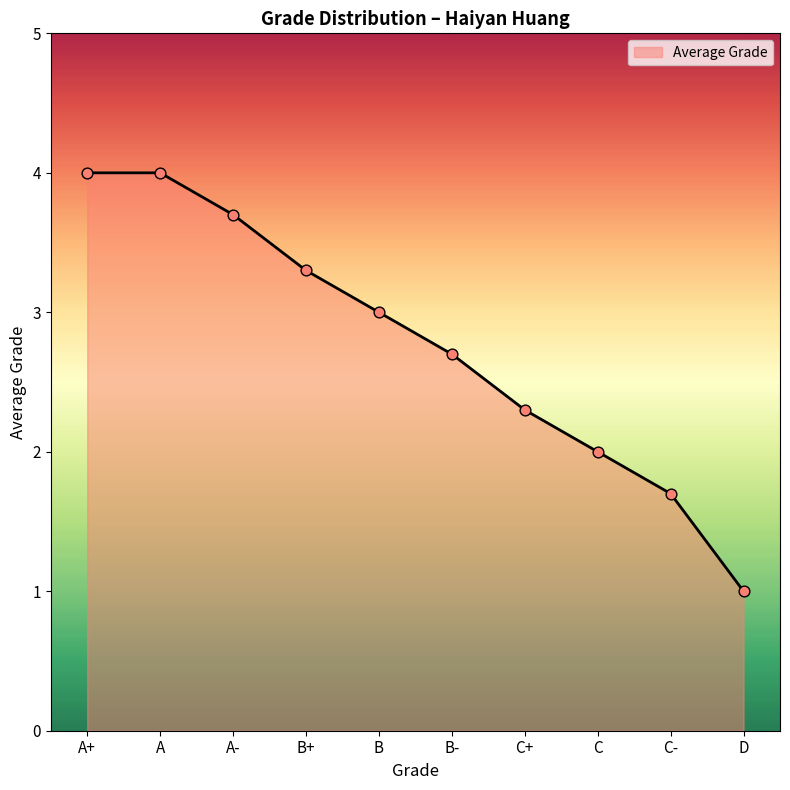

What is the change in value from A to B+?

-0.7